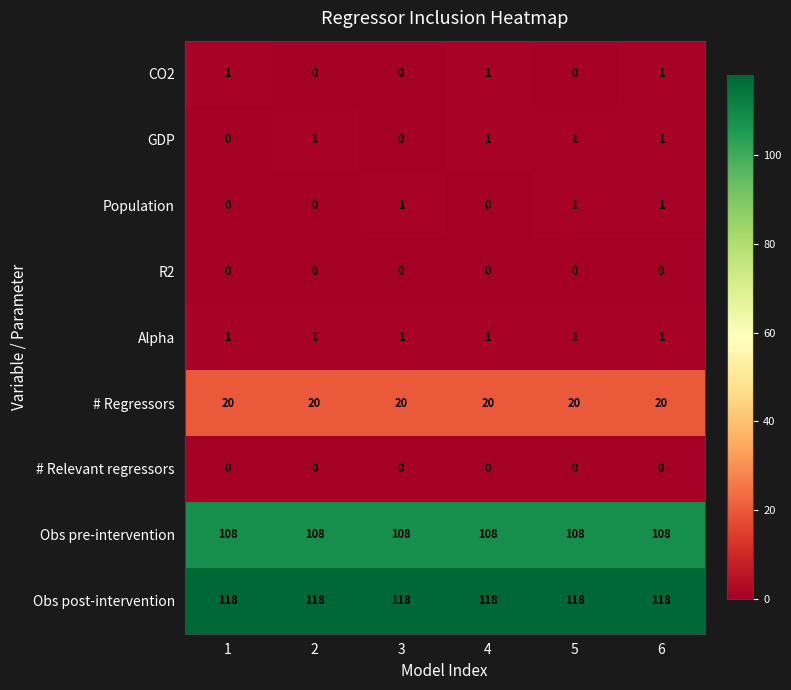

Between 2 and 5, which series saw the biggest shift?

Population